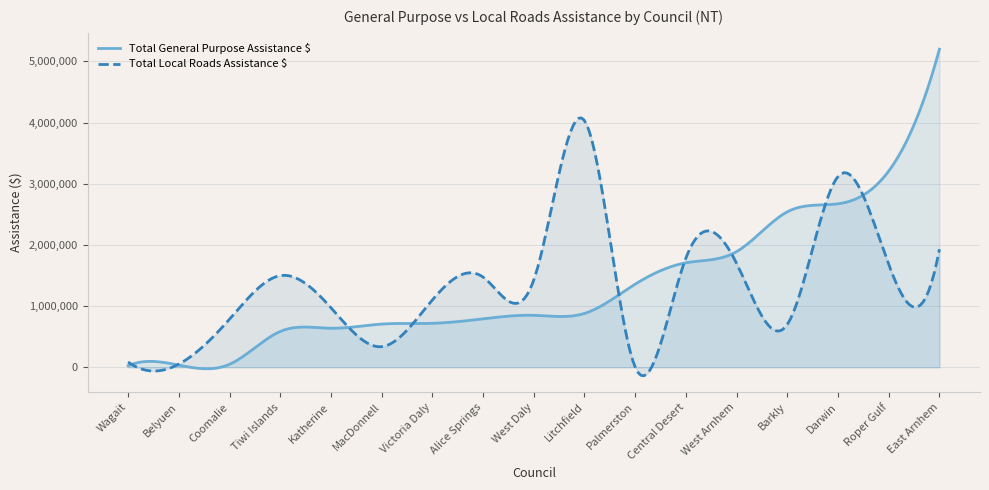

What is the difference between the second highest and minimum values in the Total General Purpose Assistance $ series?

5066166.1